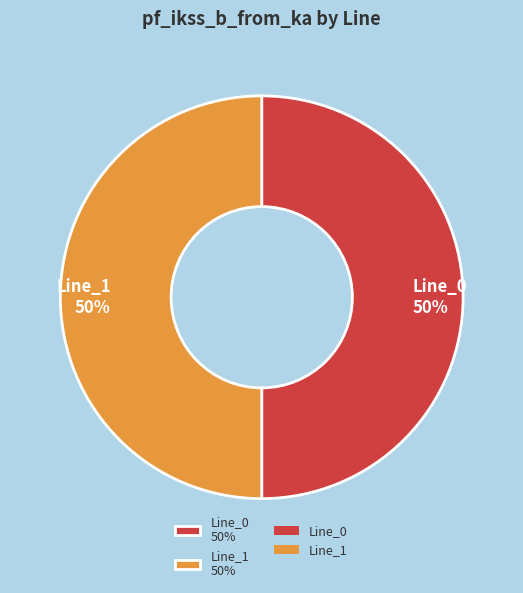

Approximately how many times larger is the value at Line_0 50% compared to Line_1 50%?

1.0